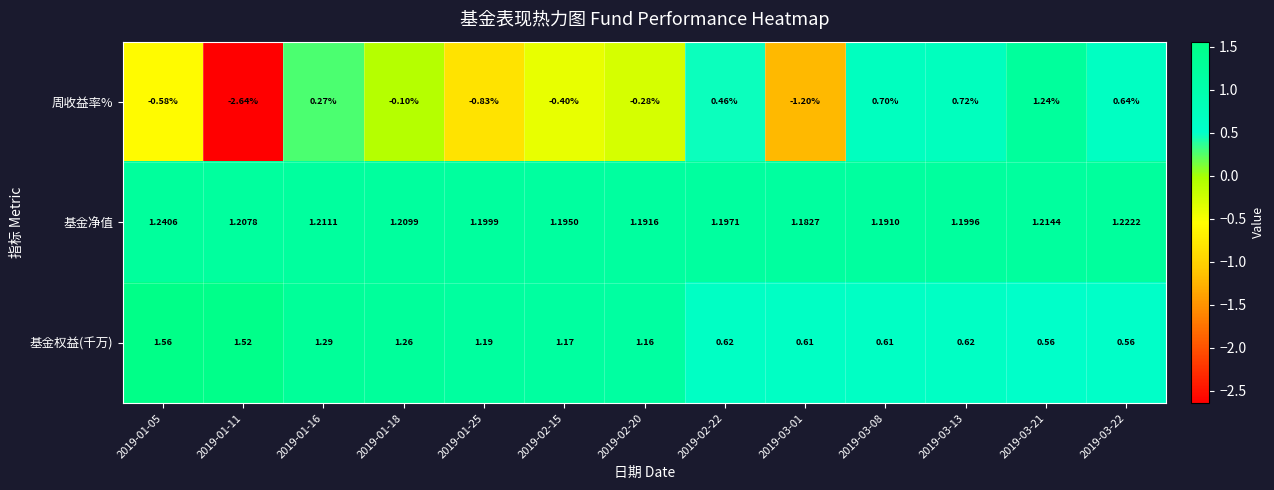

Between 2019-01-18 and 2019-01-25, which series saw the biggest shift?

周收益率%